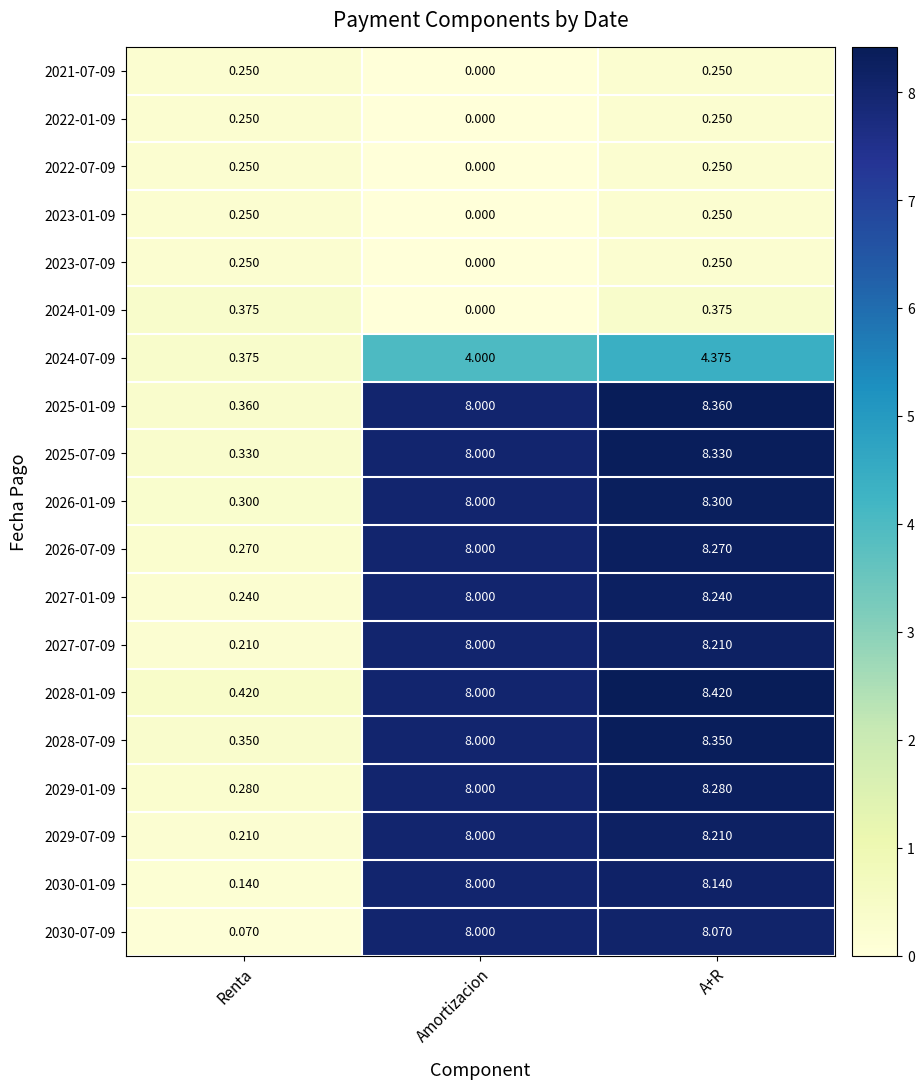

Which category has the lowest value across all series?

Amortizacion